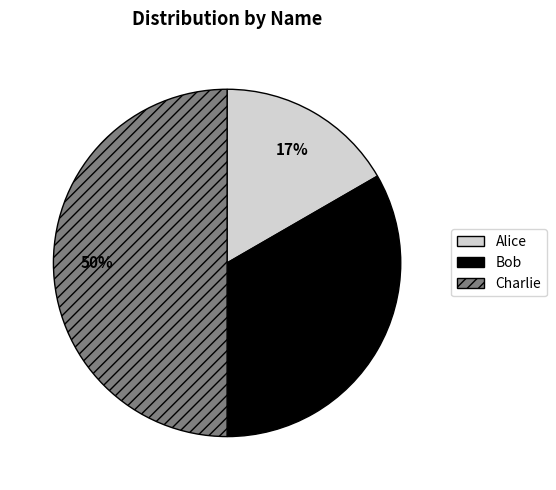

Which has a higher value, Charlie or Alice?

Charlie